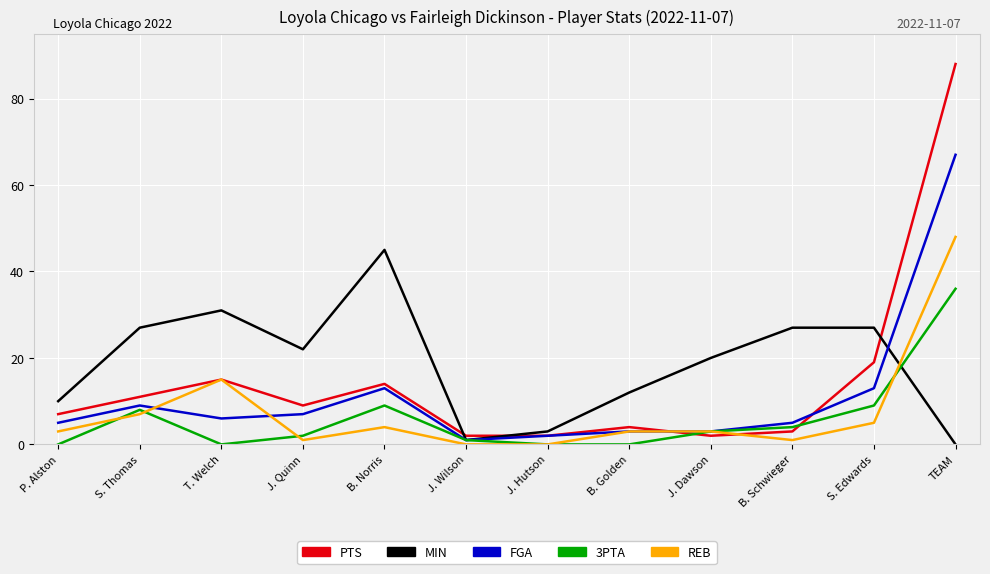

Is this an area chart (filled region under the line)?

No